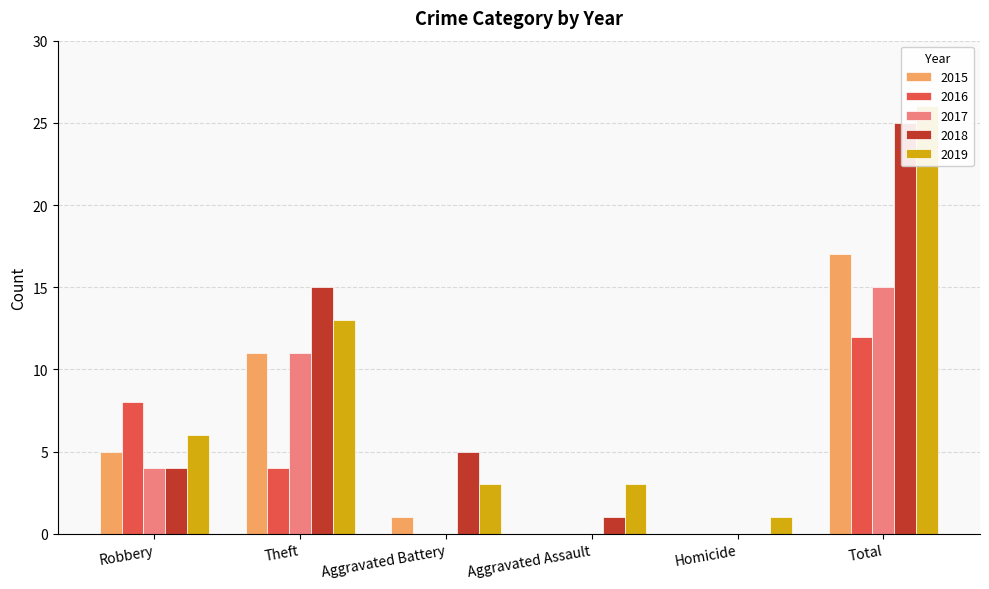

What is the difference between the maximum and minimum values in the 2017 series?

15